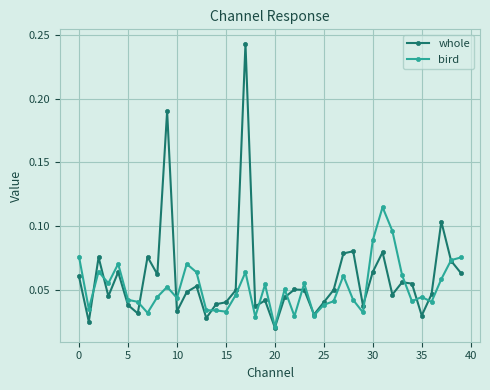

At how many categories does at least one series exceed 0?

40